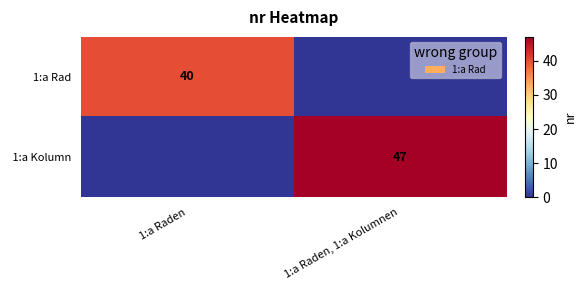

The value of  1:a Kolumn at 1:a Raden, 1:a Kolumnen is 64. True or false?

False